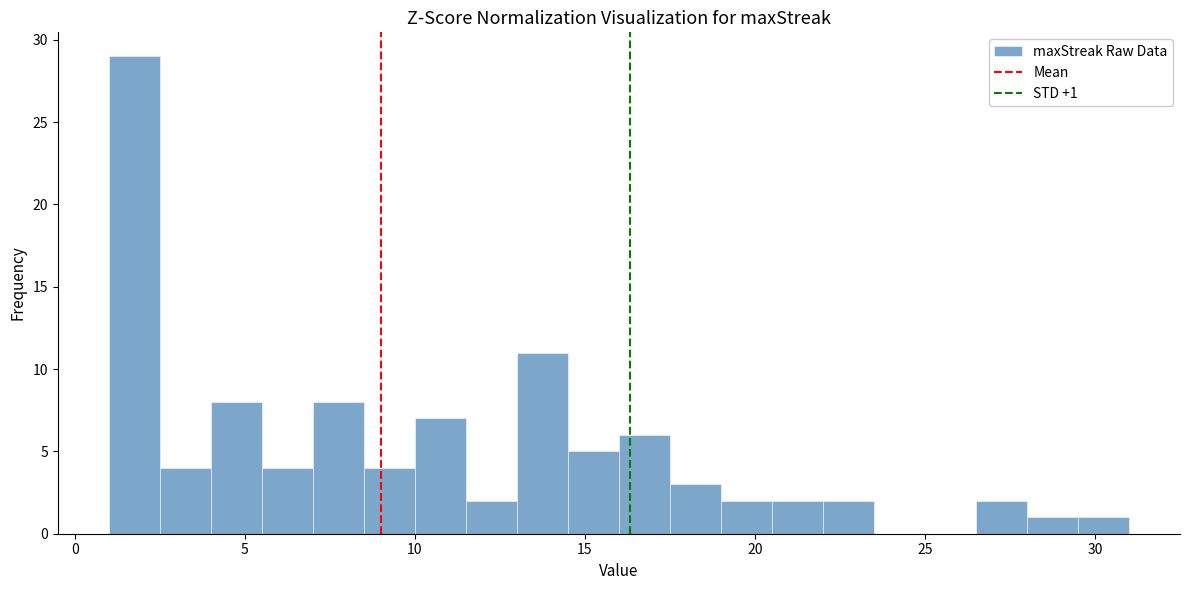

Read against the x-axis, roughly where is the centre of the tallest bar?

2.0